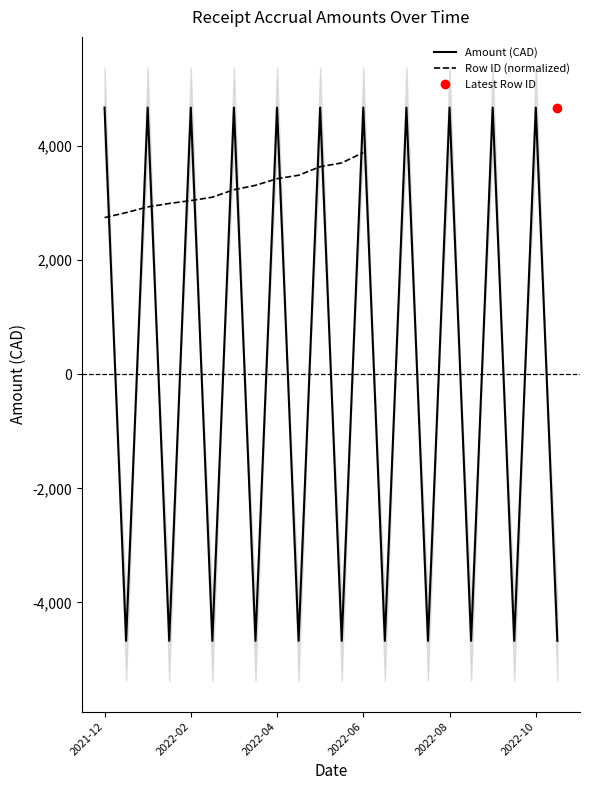

What is the minimum value shown in the chart?

-4674.8